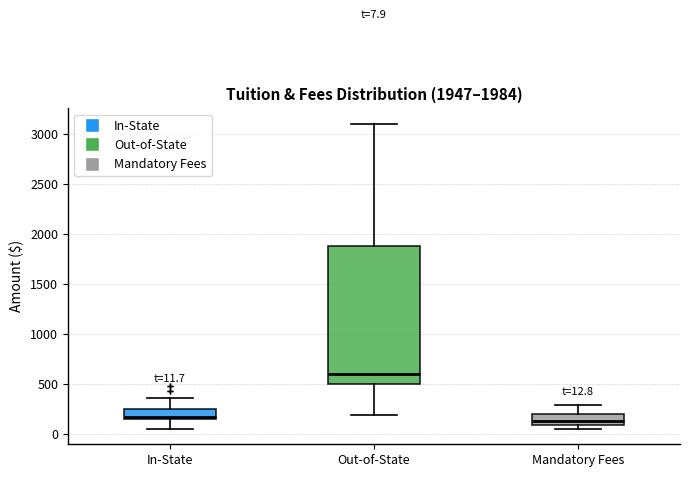

Which box's median line is the highest?

Out-of-State